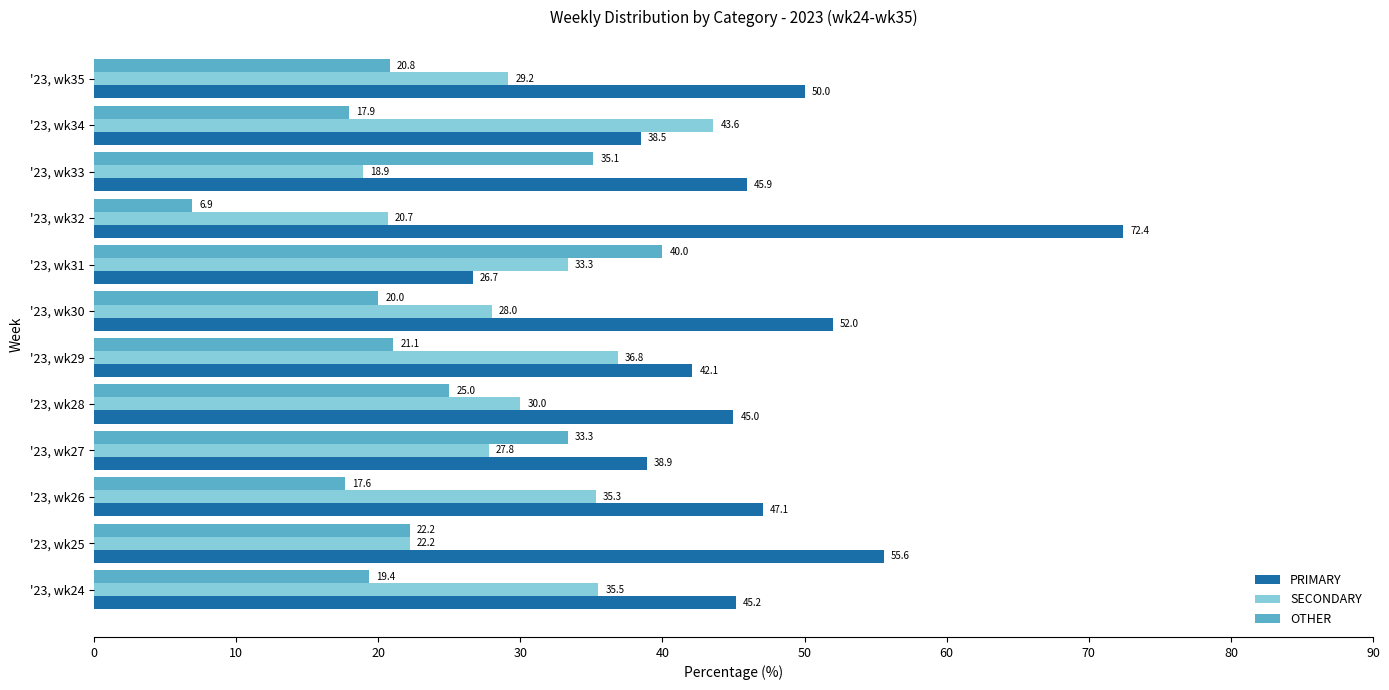

List the labels in order of OTHER value, smallest first.

'23, wk32, '23, wk26, '23, wk34, '23, wk24, '23, wk30, '23, wk35, '23, wk29, '23, wk25, '23, wk28, '23, wk27, '23, wk33, '23, wk31